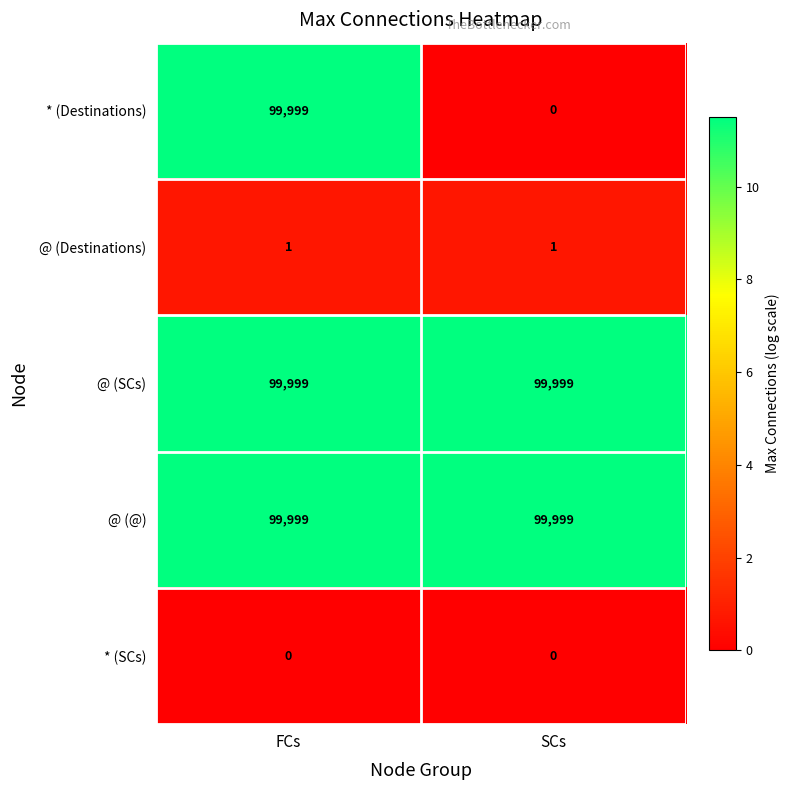

How many distinct data groups are displayed?

5